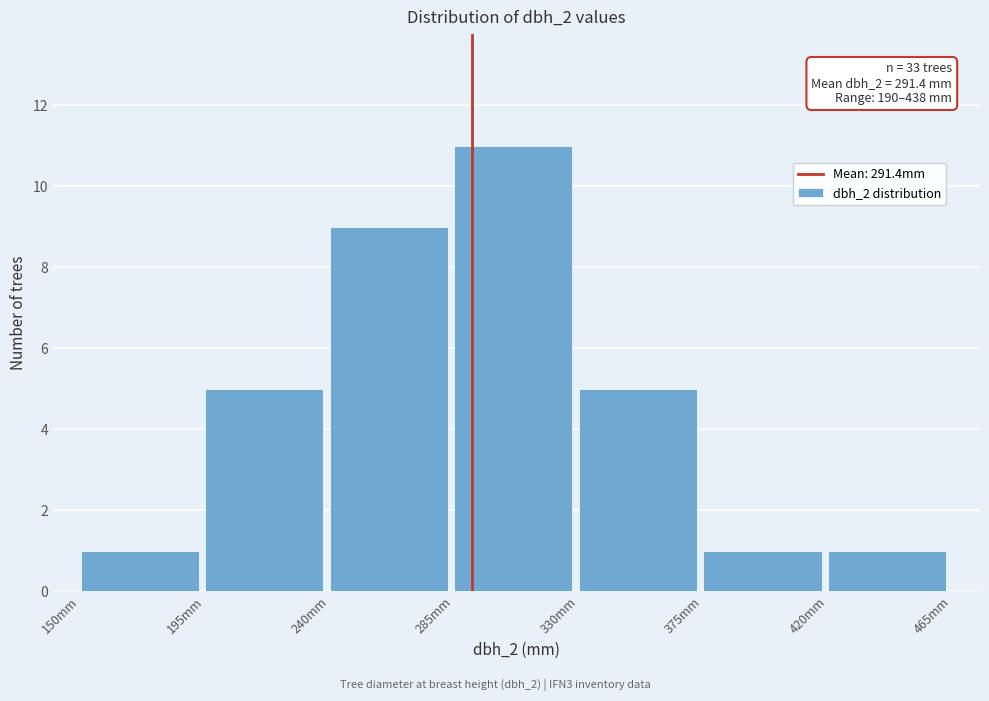

Over which range of the x-axis is the bar tallest?

285 to 330